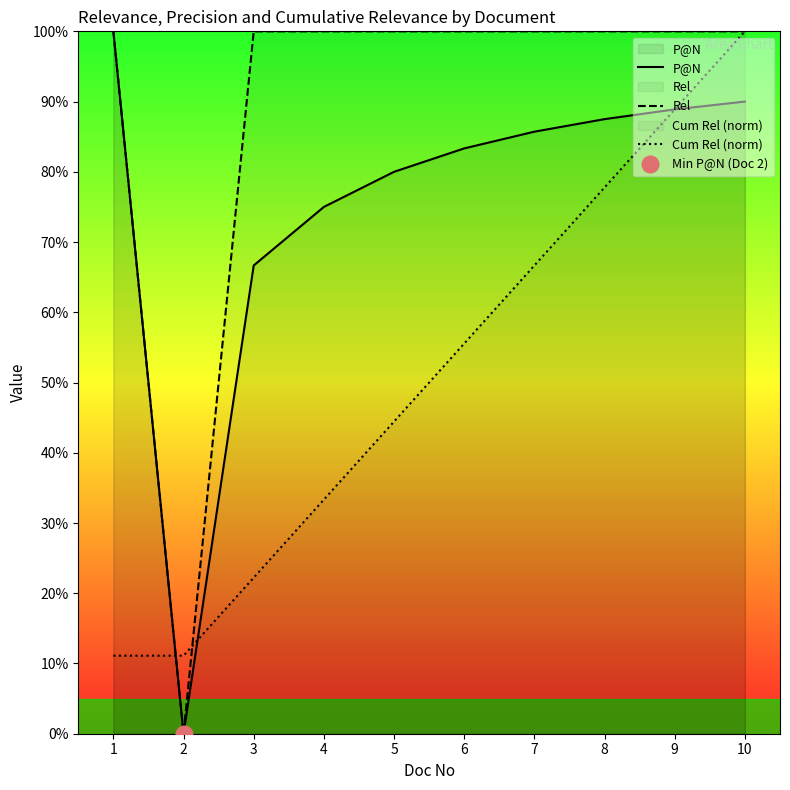

Does the chart display data point markers on the line(s)?

No